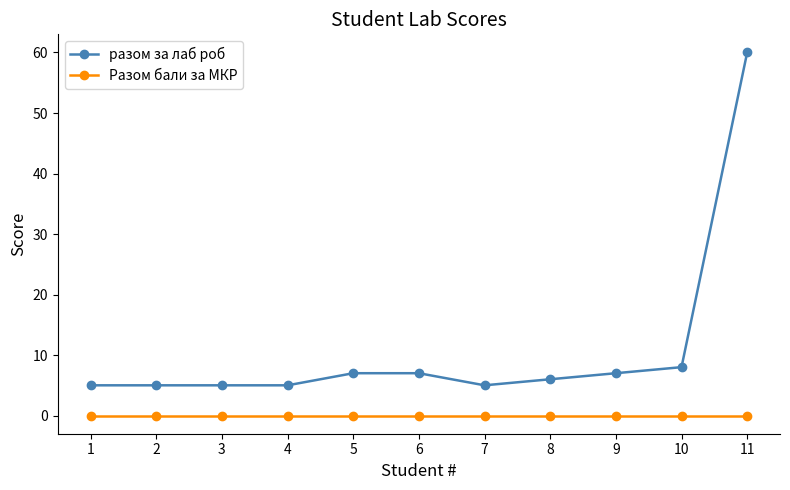

The value of разом за лаб роб at 7 is 5. True or false?

True